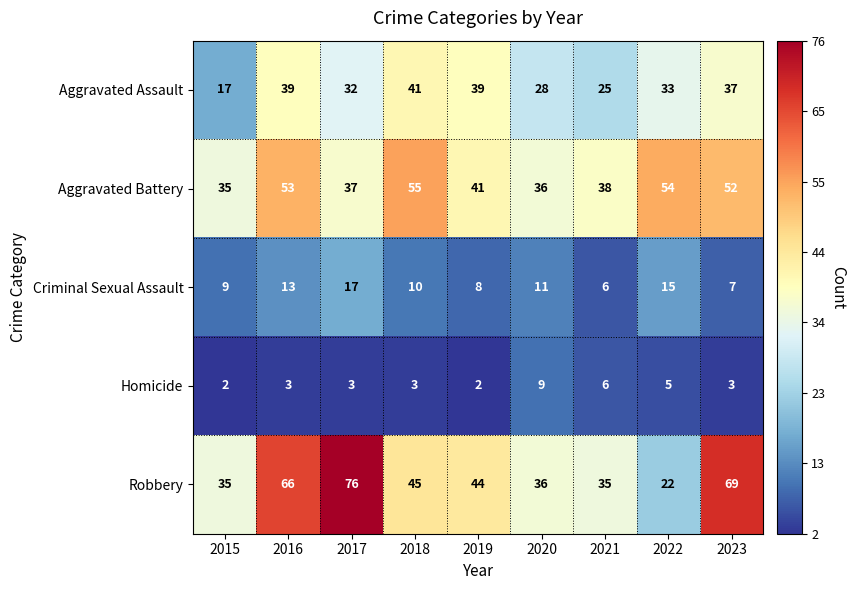

List the series in order of their peak value, highest first.

Robbery, Aggravated Battery, Aggravated Assault, Criminal Sexual Assault, Homicide